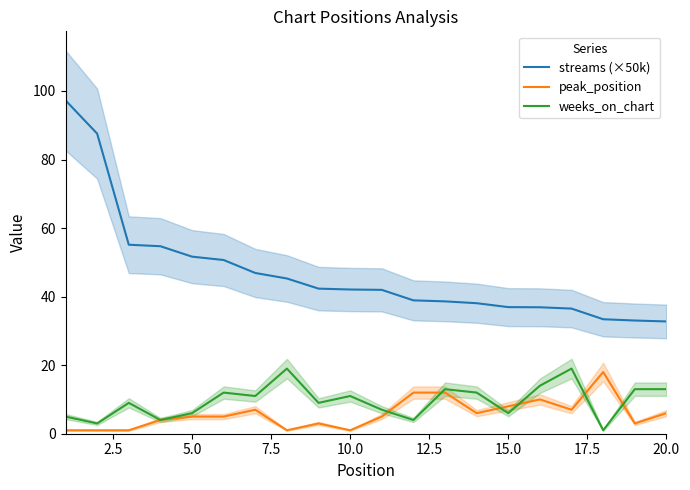

What are all the series names shown in the legend?

streams (×50k), peak_position, weeks_on_chart